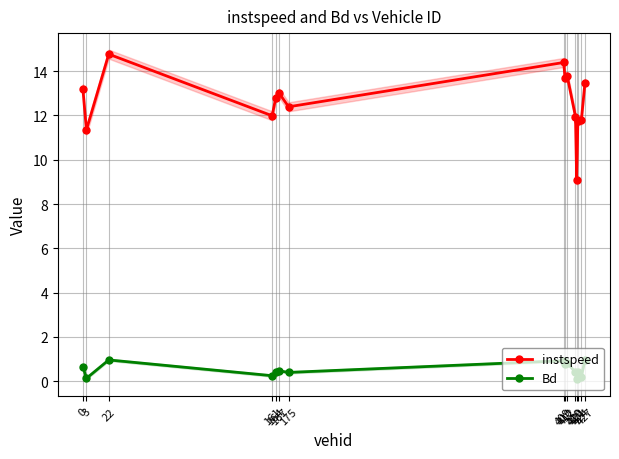

Which series has the largest range (max minus min)?

instspeed